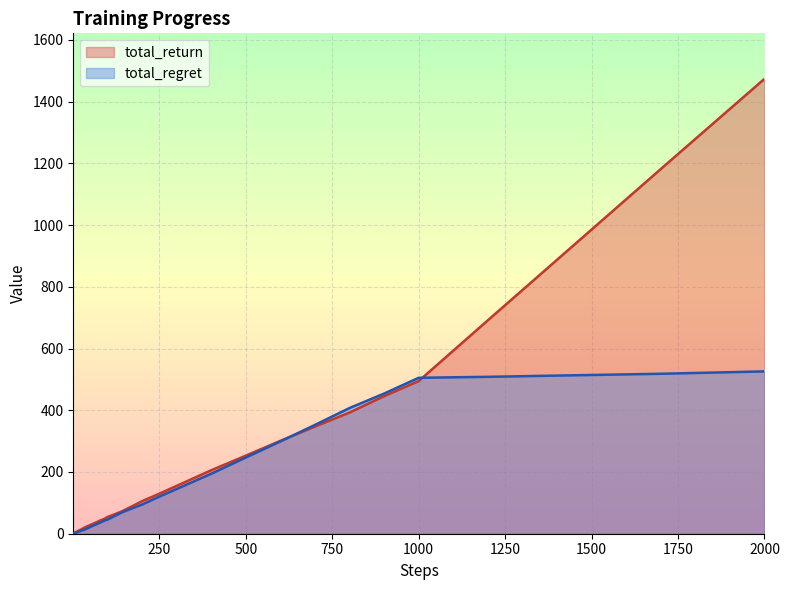

List the series in order of their overall mean, highest first.

total_return, total_regret